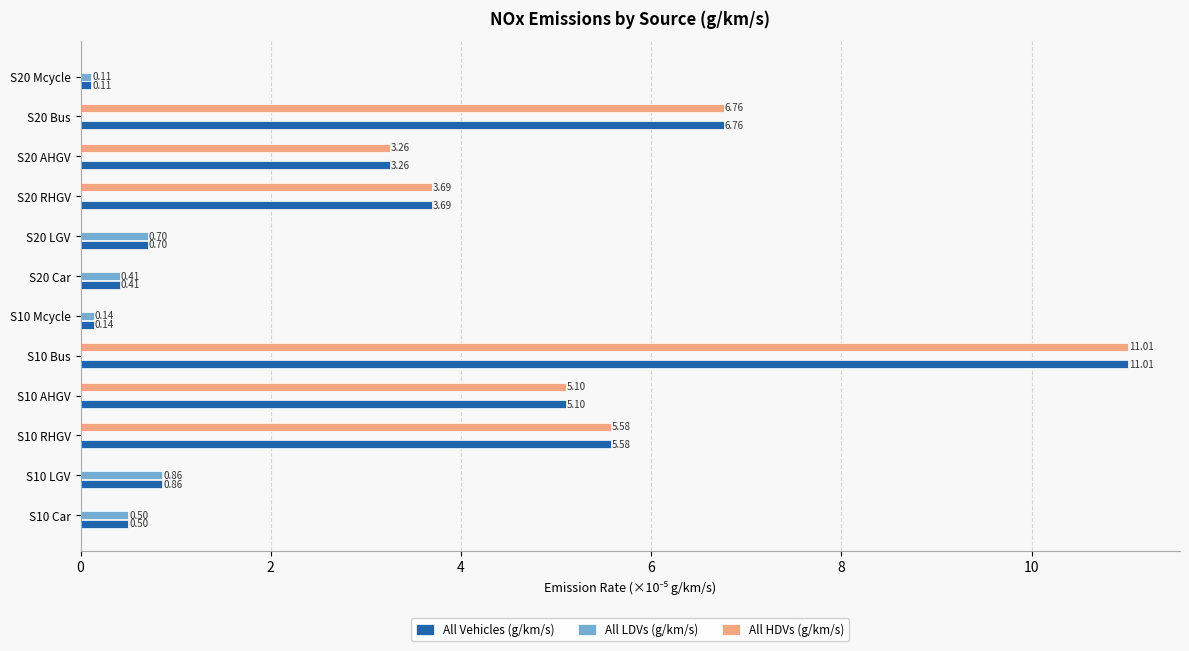

Is the value of All LDVs (g/km/s) at S10 Bus greater than the value of All Vehicles (g/km/s) at S10 Car?

No